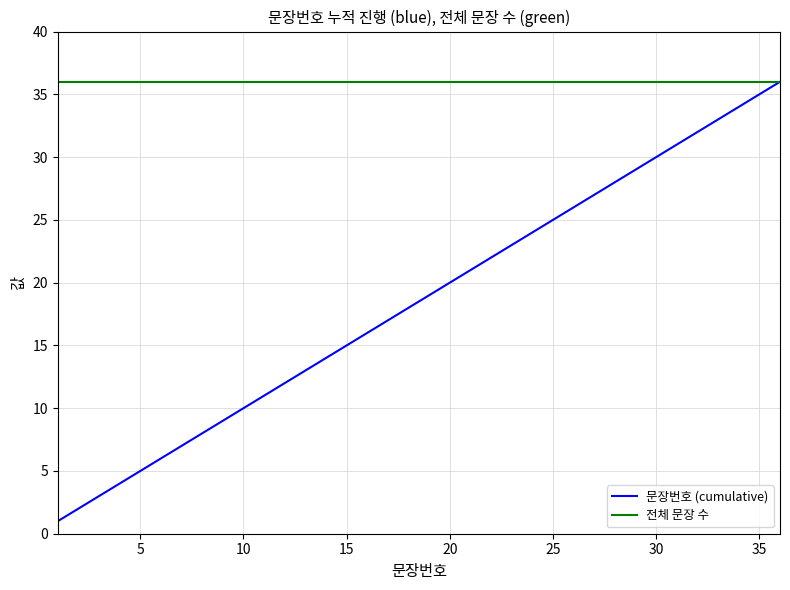

What is the maximum value shown in the chart?

36